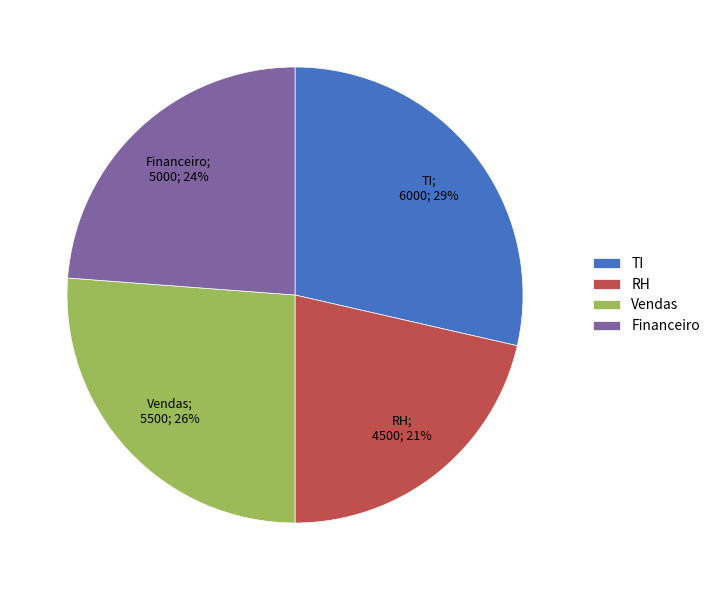

What percentage is the Vendas slice, to the nearest percent?

26%